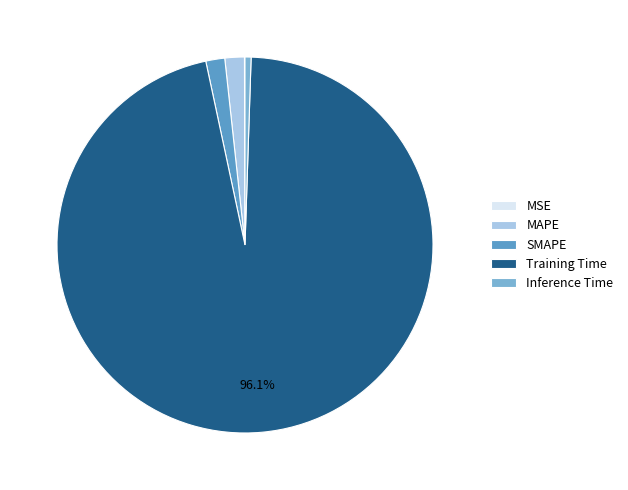

What percentage do MAPE and MSE together represent?

1.7%